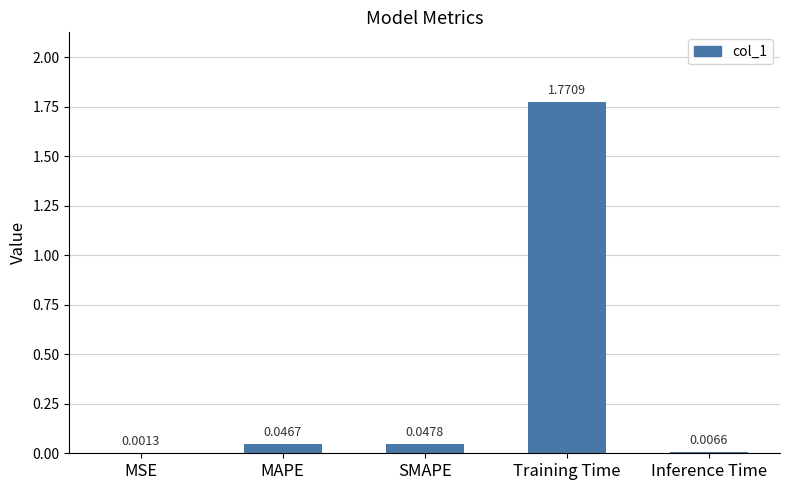

Which has a higher value, Inference Time or Training Time?

Training Time